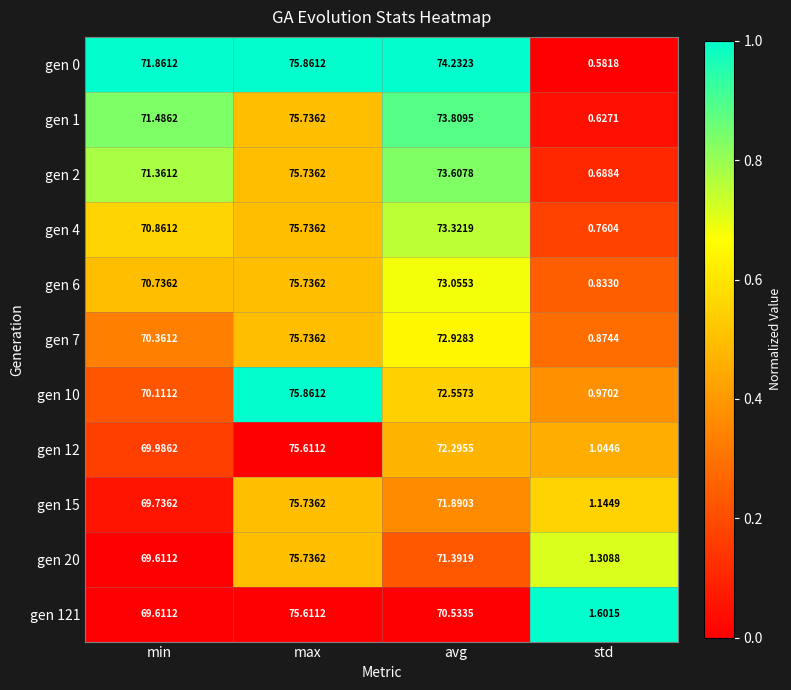

Is the value of gen 2 at max greater than the value of gen 4 at std?

Yes